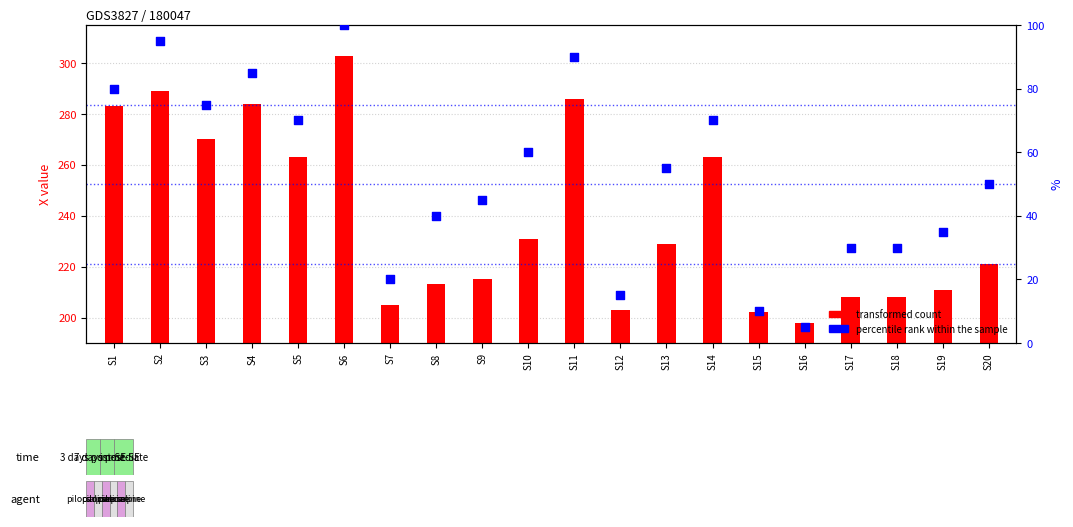

Is the value of percentile rank within the sample at S14 greater than the value of transformed count at S12?

No